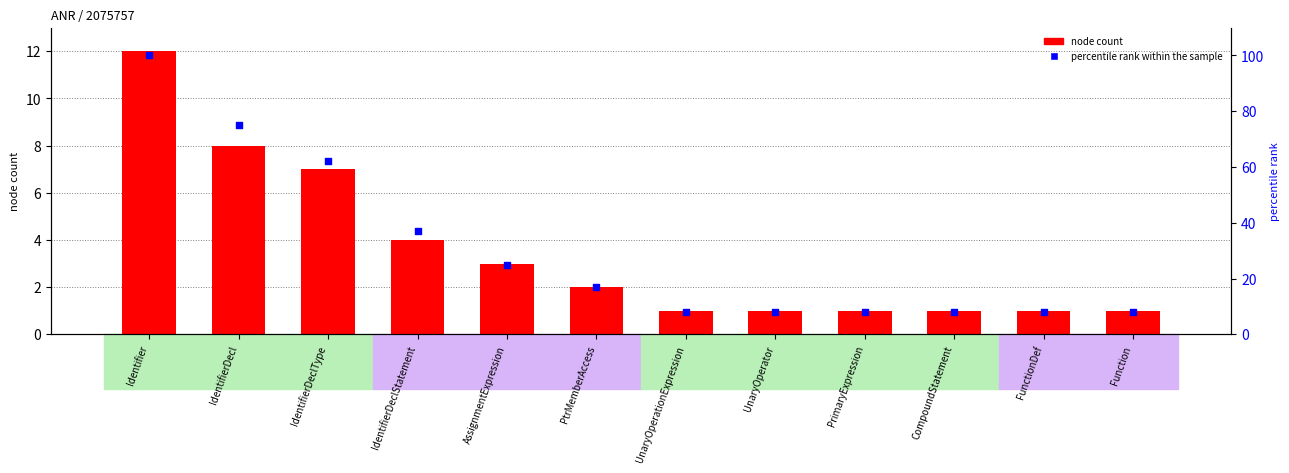

Which series contains the lowest Y value?

node count